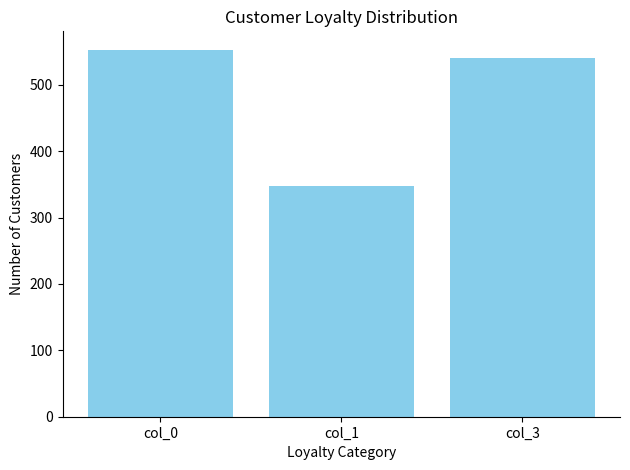

List the labels in order of value, largest first.

col_0, col_3, col_1